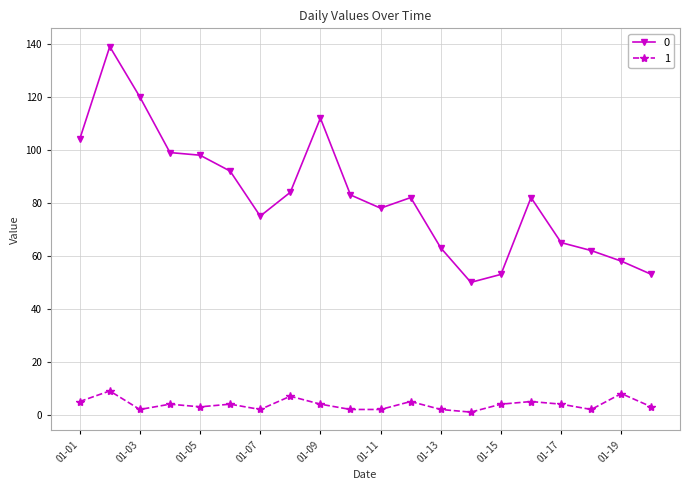

List the series in order of their peak value, lowest first.

1, 0